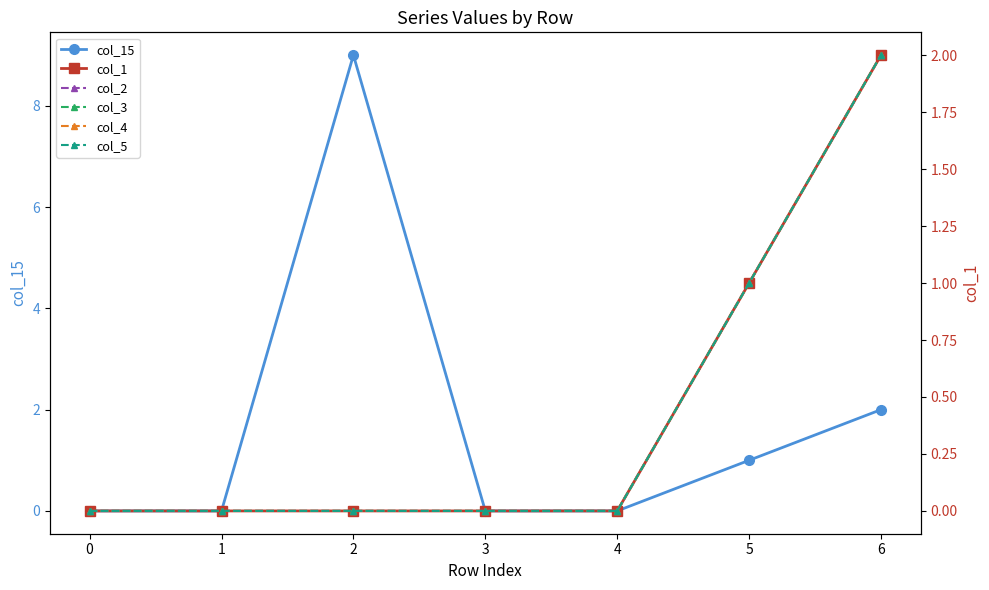

List the labels in order of col_1 value, largest first.

6, 5, 0, 1, 2, 3, 4